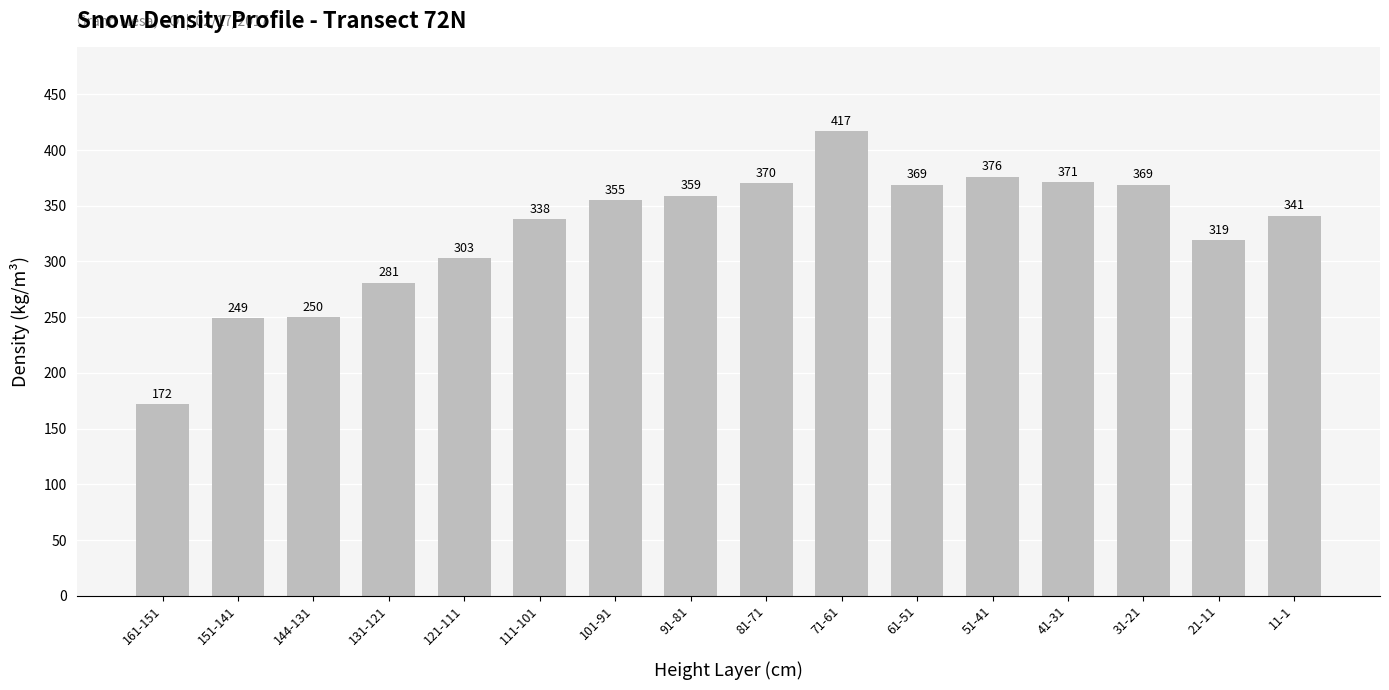

What is the smallest value displayed?

172